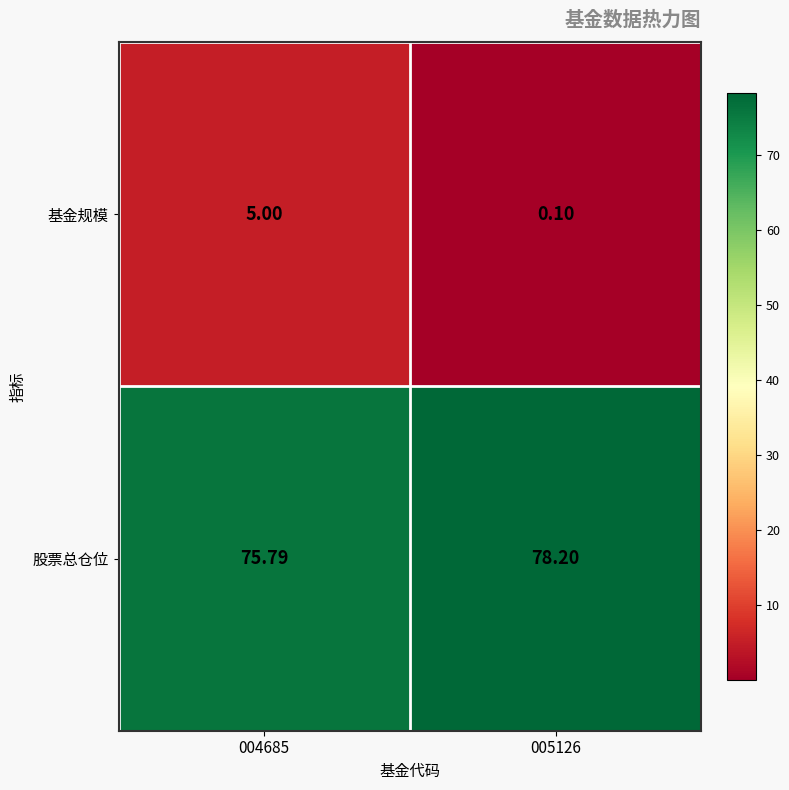

List the series in order of their peak value, highest first.

股票总仓位, 基金规模